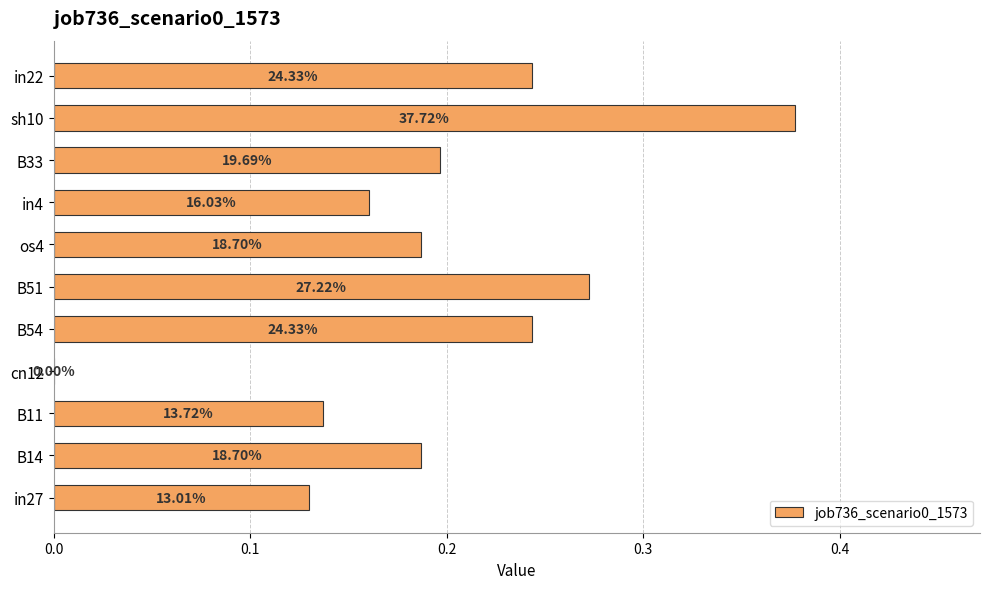

How many categories are shown in the chart?

11